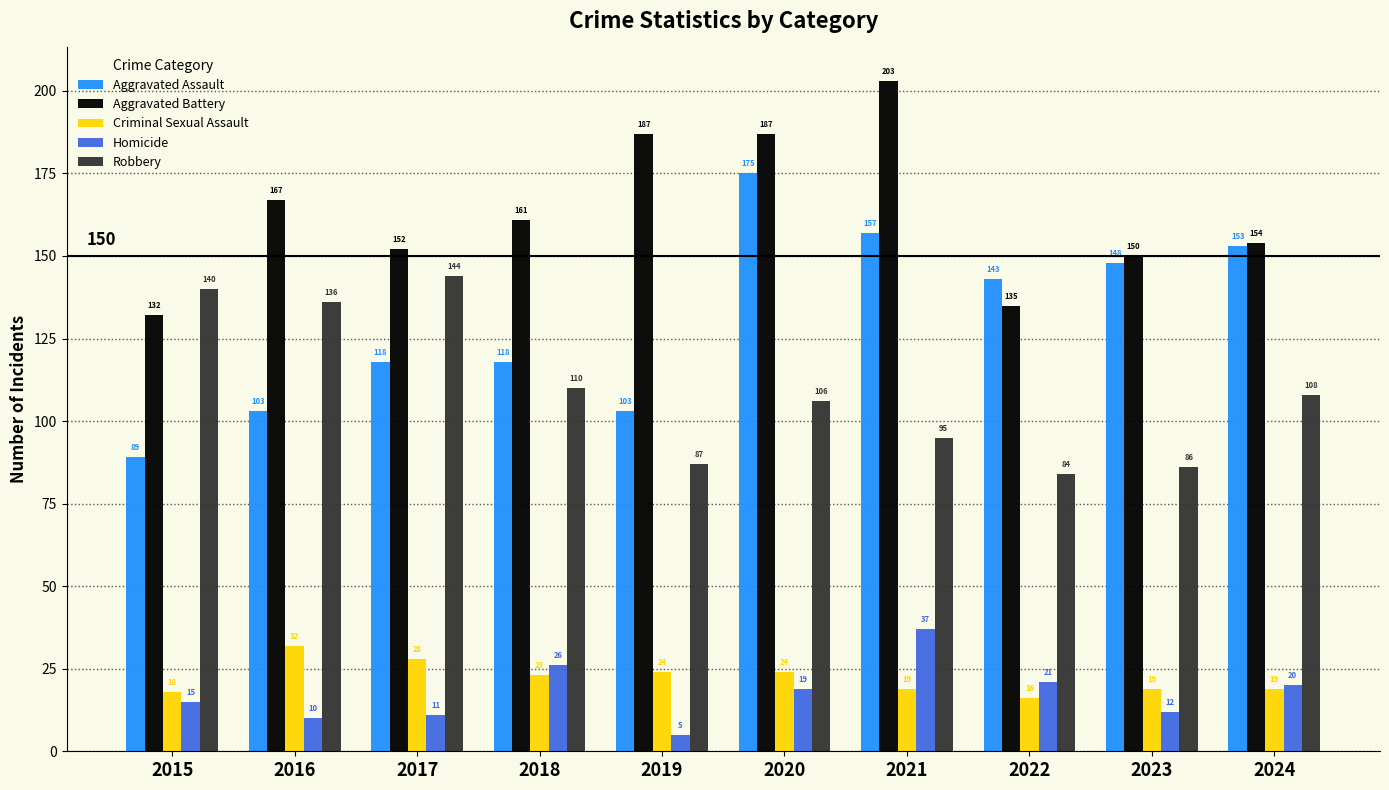

Reading right to left, transcribe all the data shown in this chart.

Aggravated Assault: 2024=153	2023=148	2022=143	2021=157	2020=175	2019=103	2018=118	2017=118	2016=103	2015=89
Aggravated Battery: 2024=154	2023=150	2022=135	2021=203	2020=187	2019=187	2018=161	2017=152	2016=167	2015=132
Criminal Sexual Assault: 2024=19	2023=19	2022=16	2021=19	2020=24	2019=24	2018=23	2017=28	2016=32	2015=18
Homicide: 2024=20	2023=12	2022=21	2021=37	2020=19	2019=5	2018=26	2017=11	2016=10	2015=15
Robbery: 2024=108	2023=86	2022=84	2021=95	2020=106	2019=87	2018=110	2017=144	2016=136	2015=140